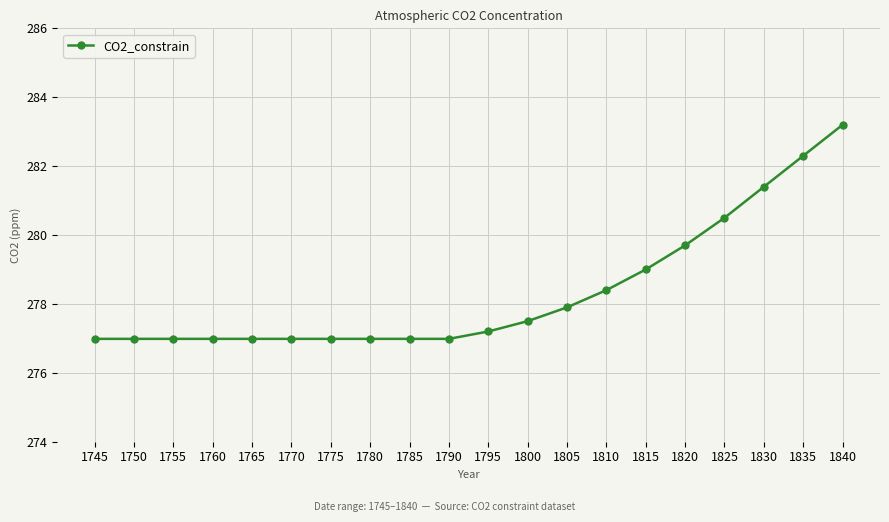

Reading left to right, extract all data points from this chart.

277.0	277.0	277.0	277.0	277.0	277.0	277.0	277.0	277.0	277.0	277.2	277.5	277.9	278.4	279.0	279.7	280.5	281.4	282.3	283.2